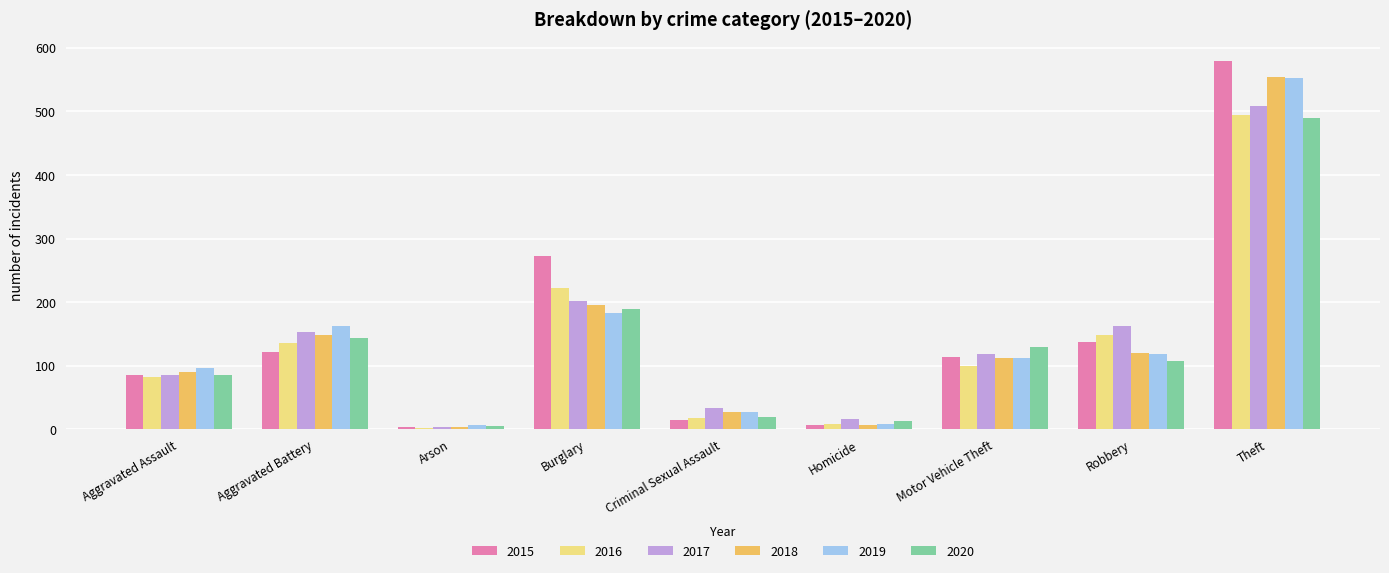

What is the difference between the second highest and second lowest values in the 2016 series?

214